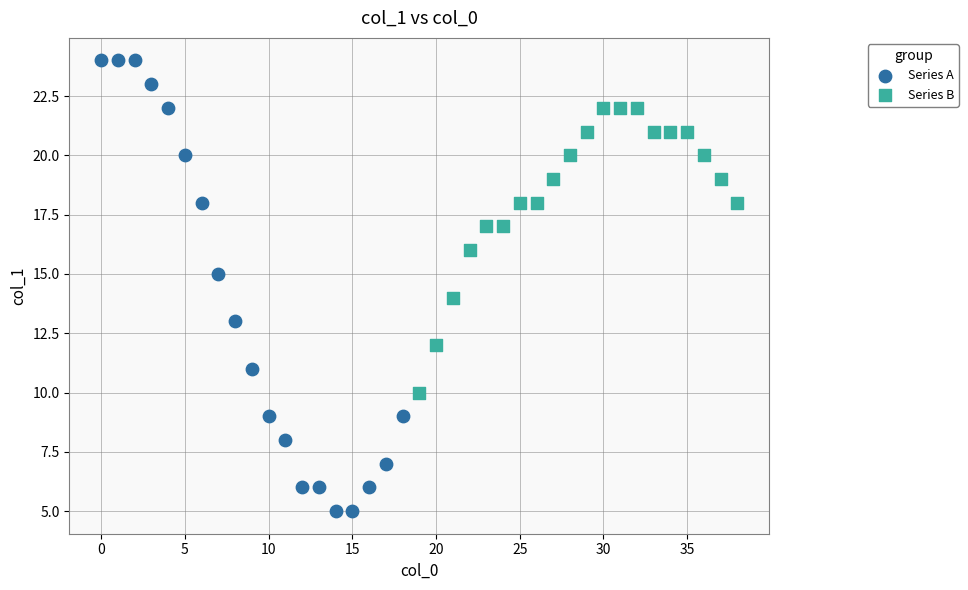

Which series contains the highest Y value?

Series A